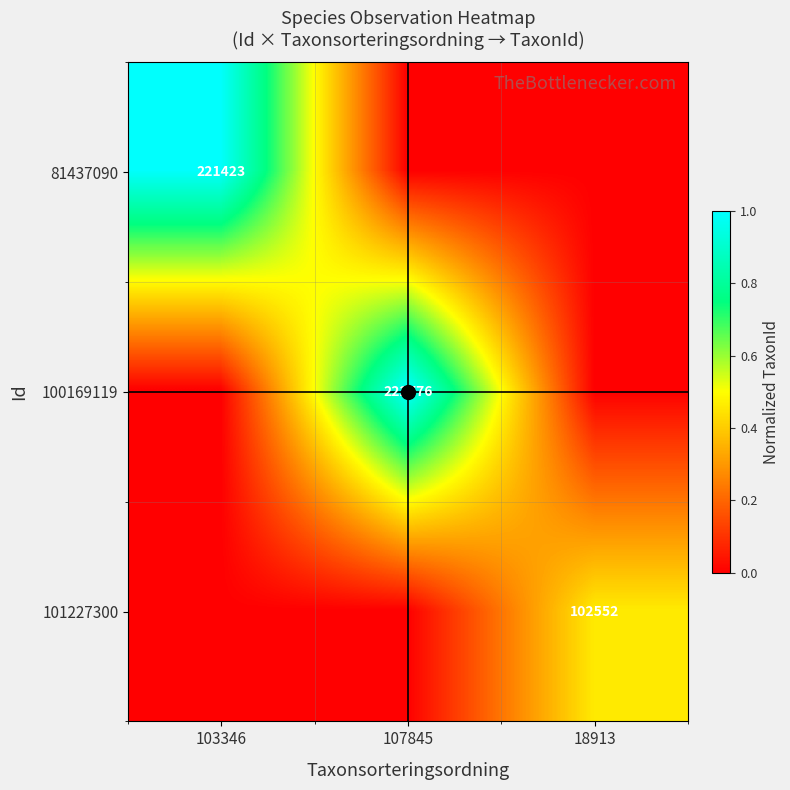

Is the value of 100169119 at 103346 greater than the value of 81437090 at 18913?

No